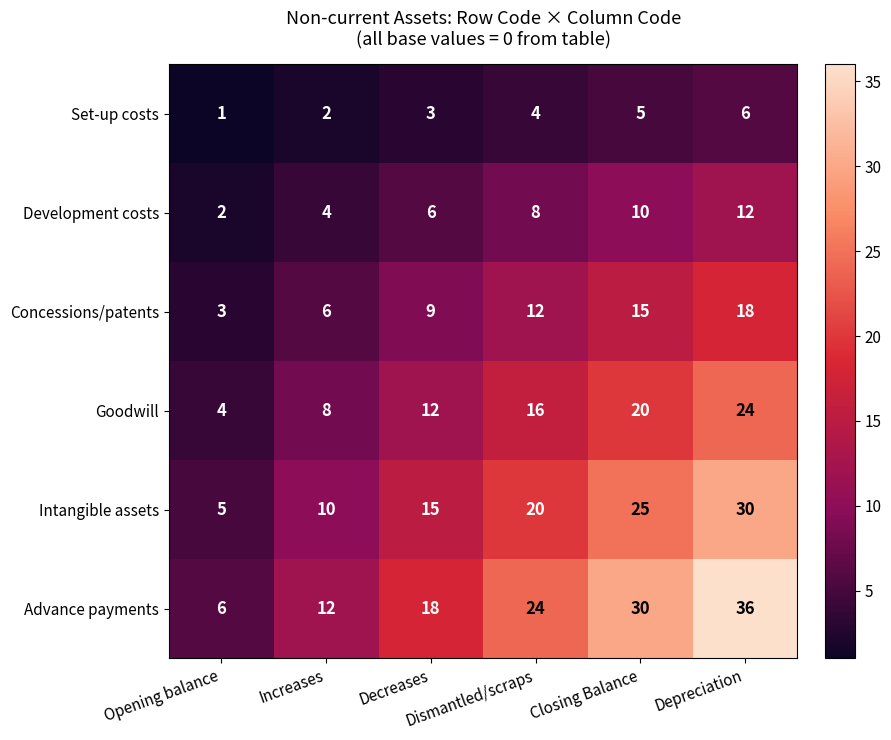

Count the number of data series in this chart.

6